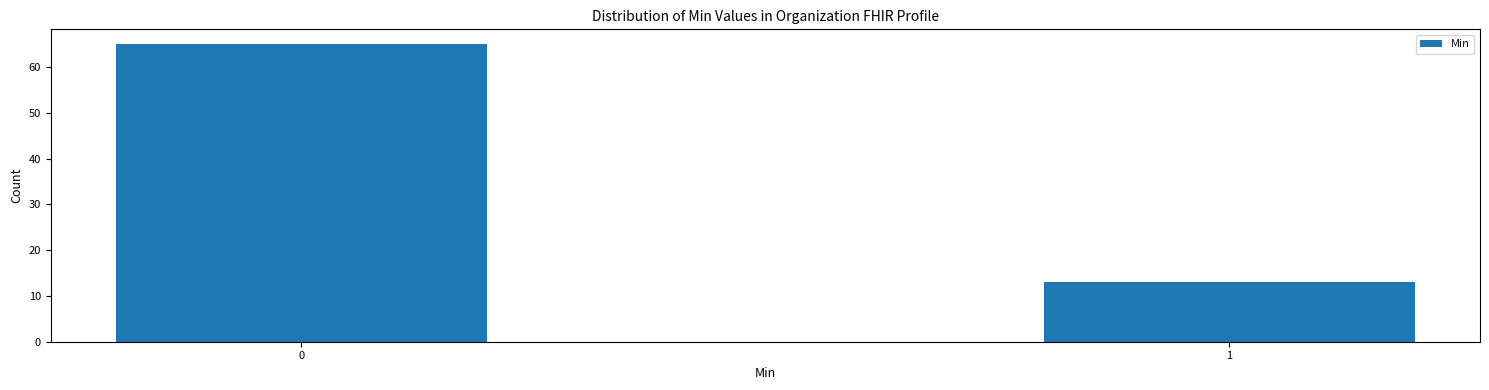

Reading left to right, list all the values displayed in this chart.

65	13